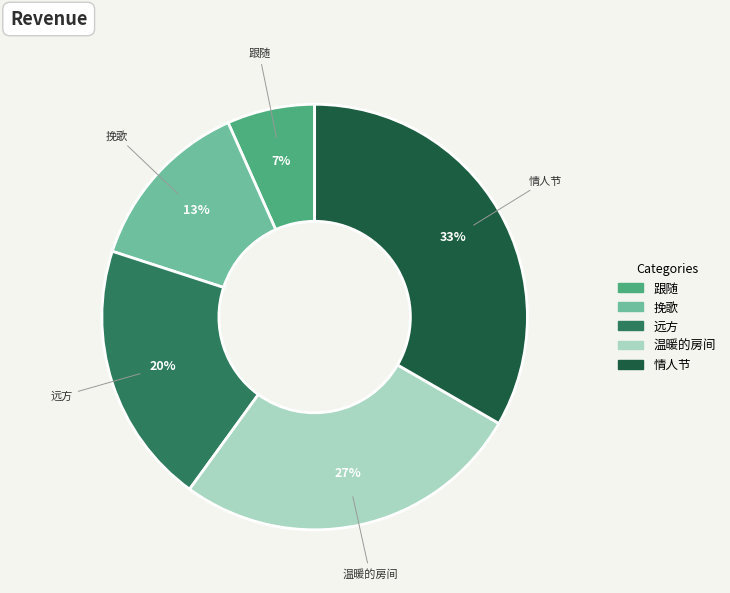

Is there a majority slice in this chart?

No